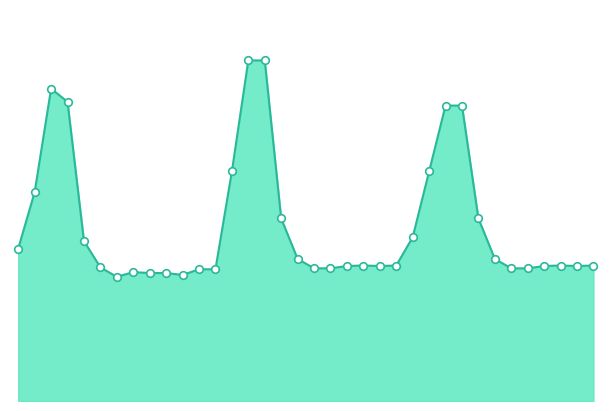

Does the chart have visible grid lines?

No